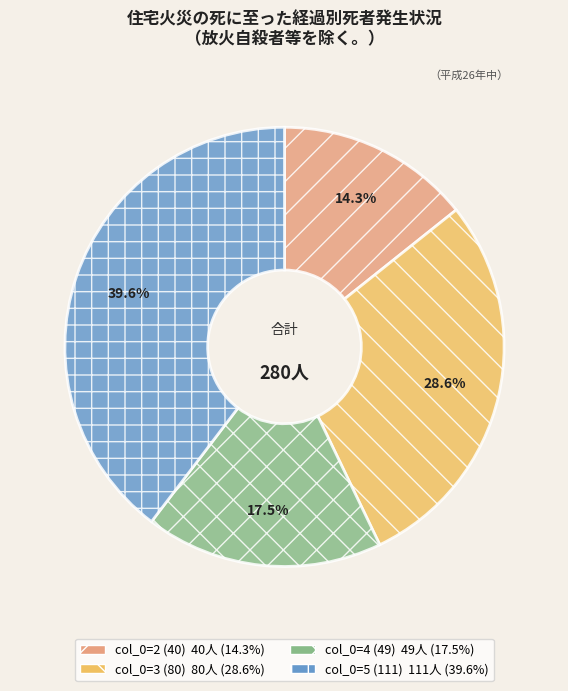

The col_0=3 (80) slice represents 29% of the pie. True or false?

True